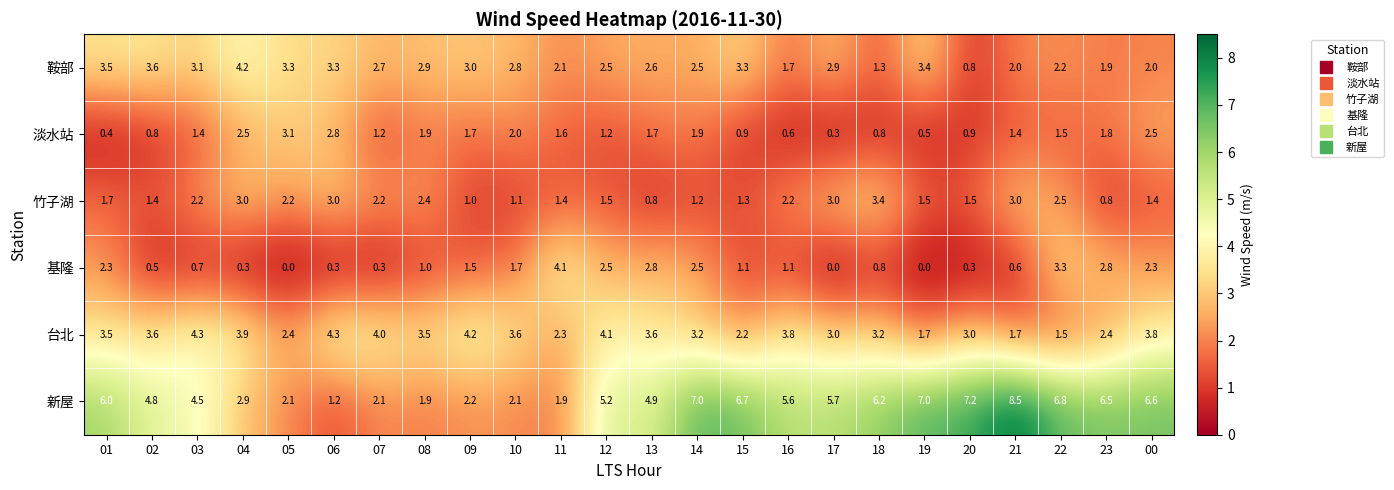

Is it true that 淡水站 equals 1.7 at 13?

True